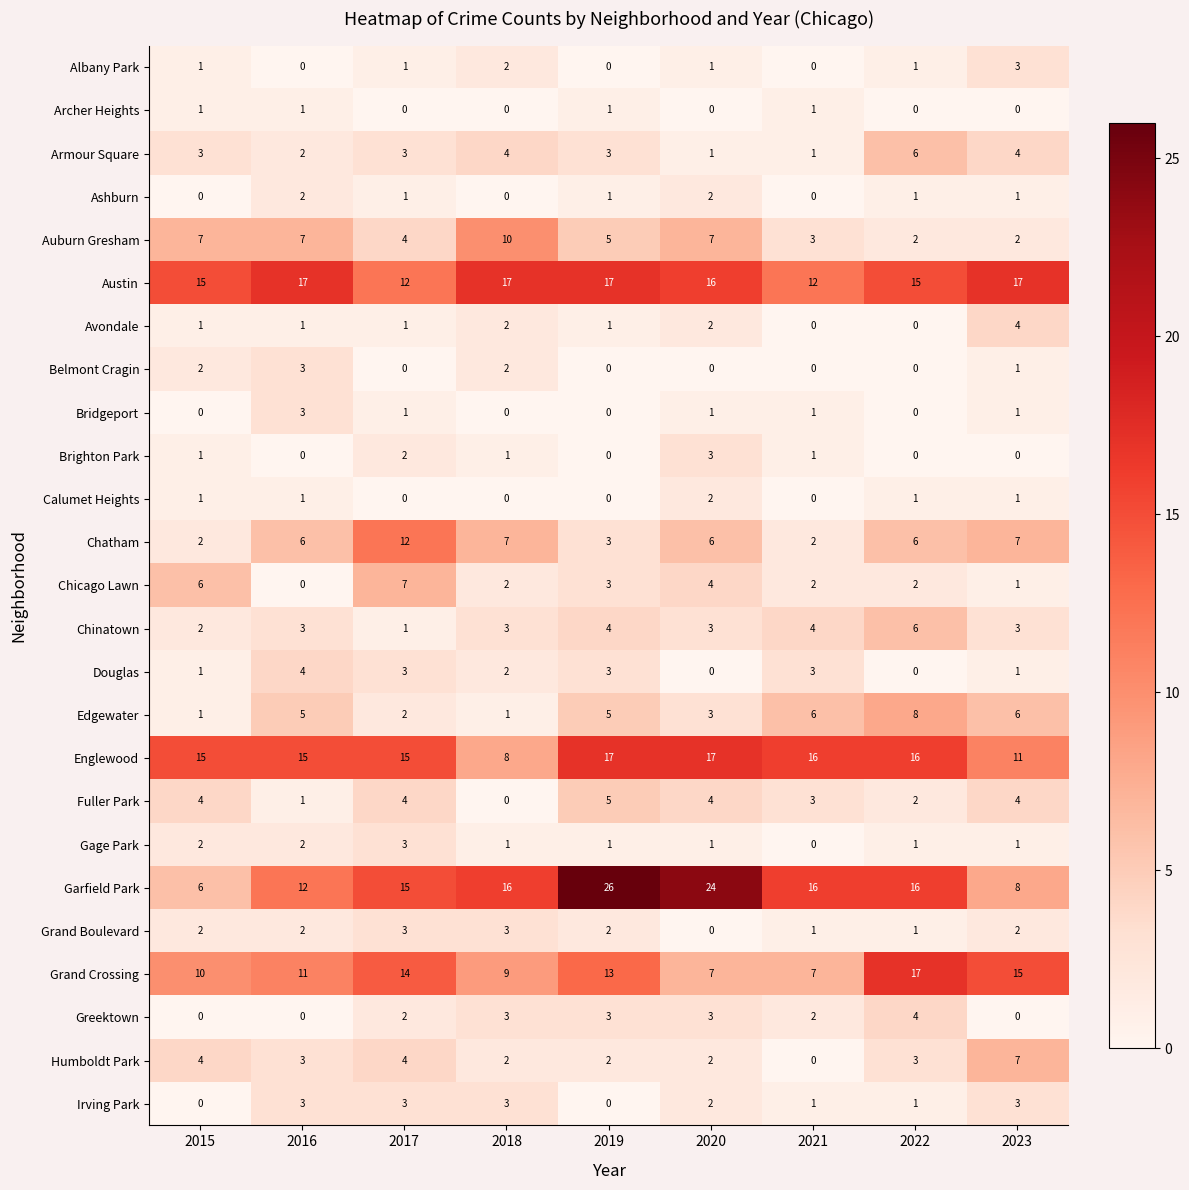

How many distinct data groups are displayed?

25